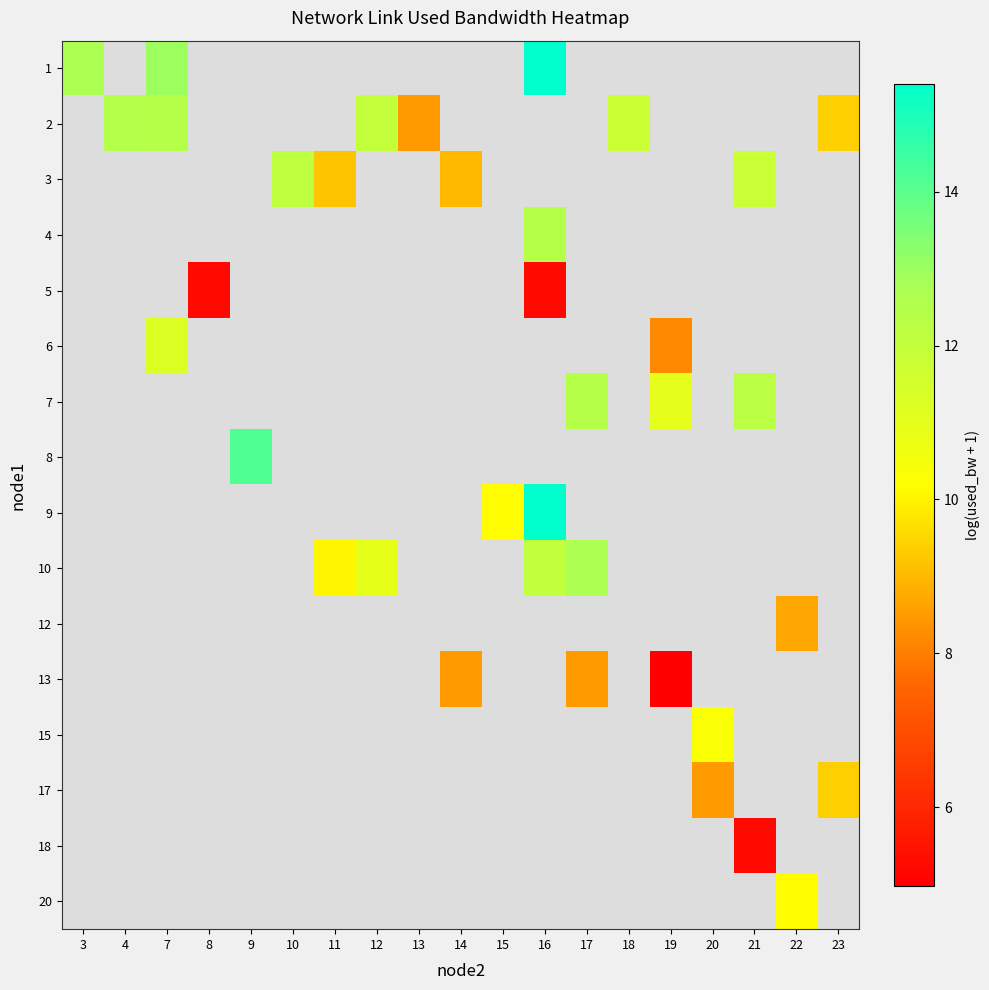

What is the smallest value displayed?

5.0